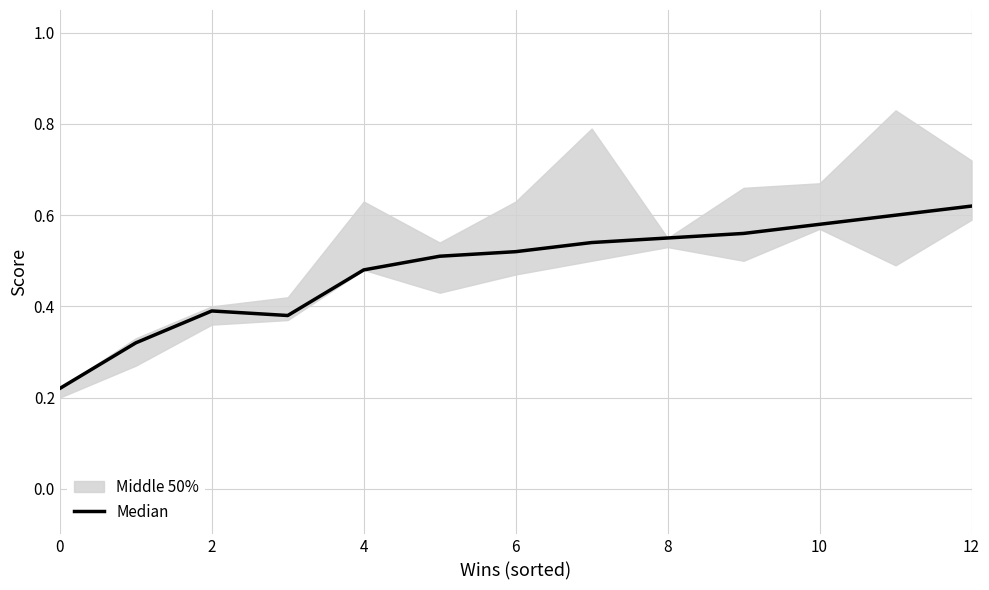

The value at 10 is 0.8. True or false?

False